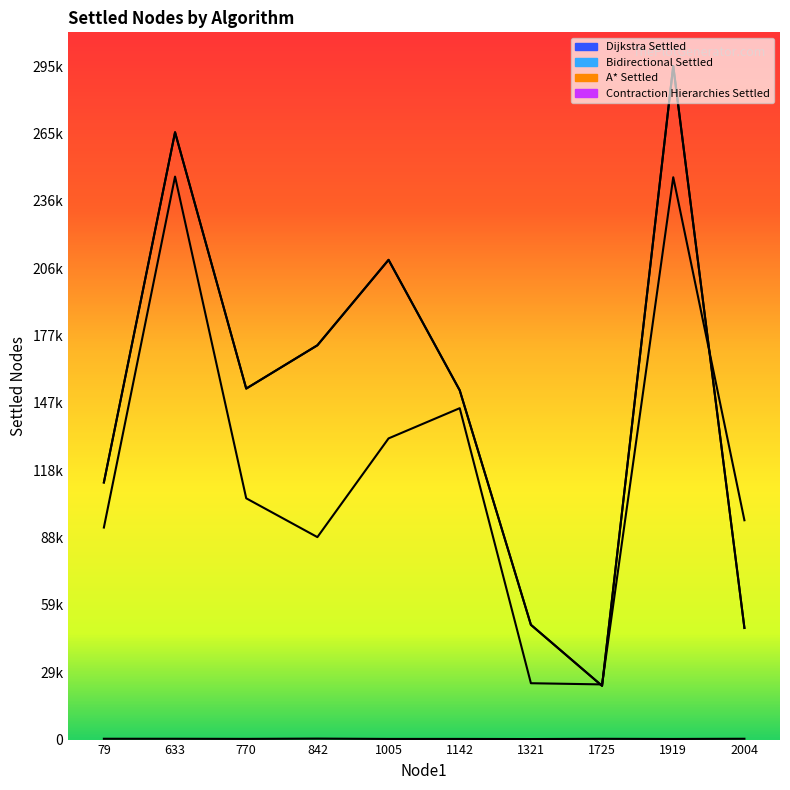

How many interior local peaks does the Bidirectional Settled series have?

3